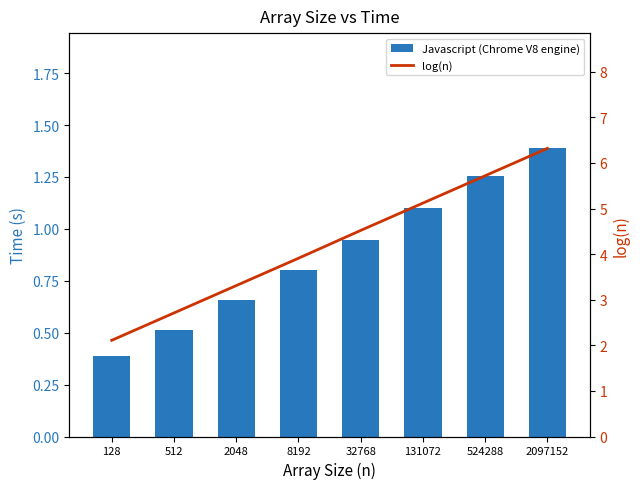

At which category is the sum across all series the highest?

2097152